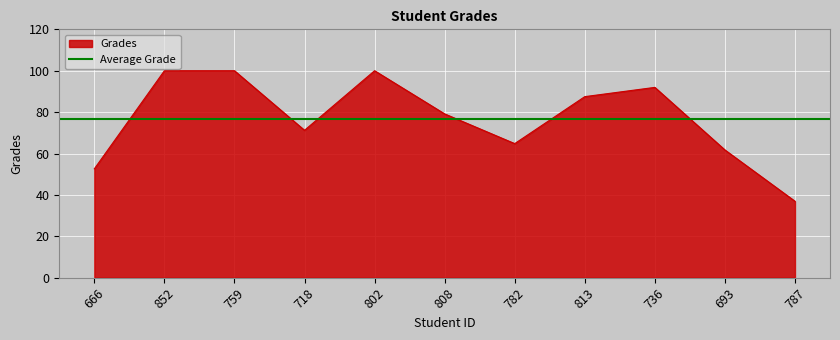

True or false: the data has more than 0 interior local peaks.

True